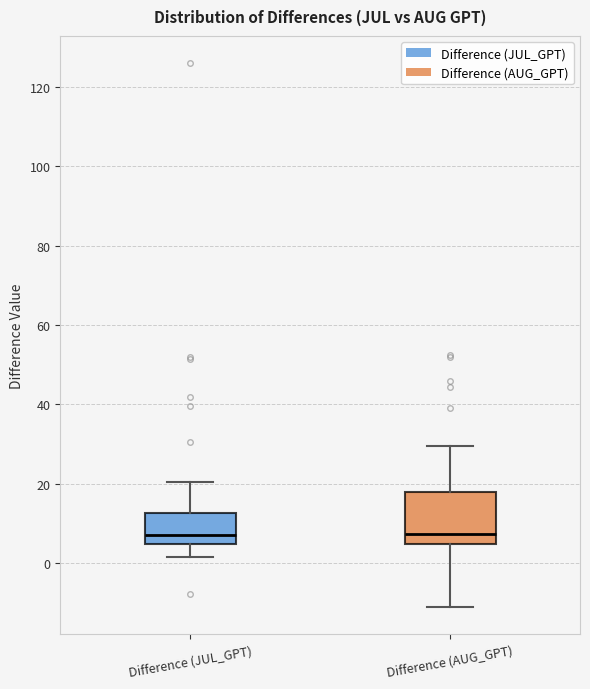

Which box is the tallest, from its lower edge to its upper edge?

Difference (AUG_GPT)